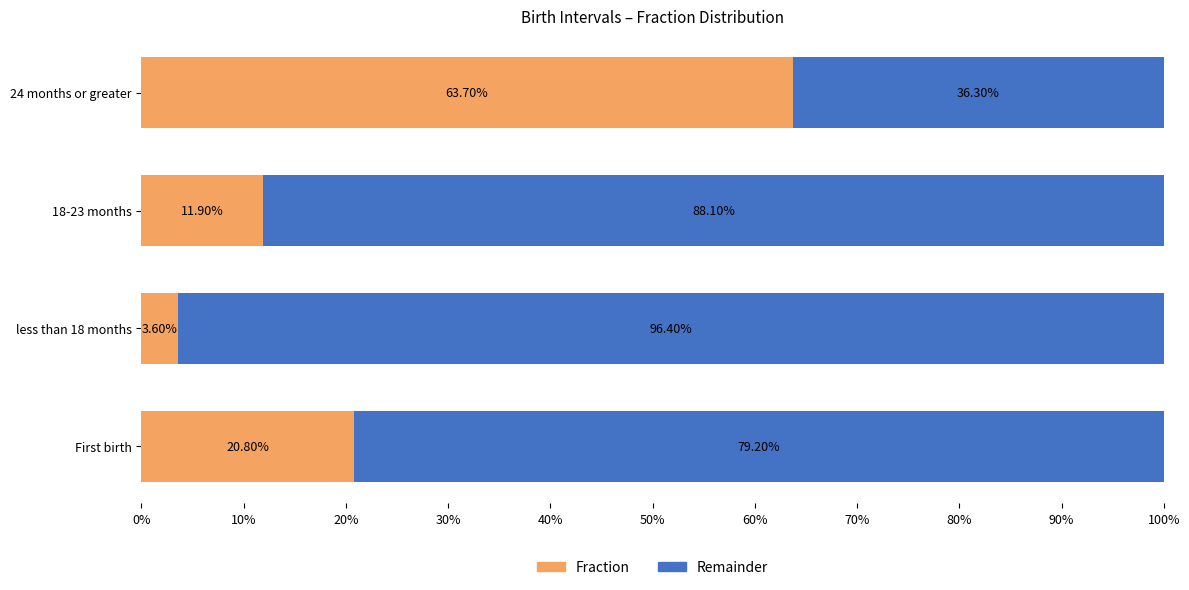

What is the sum of all Fraction values?

1.0